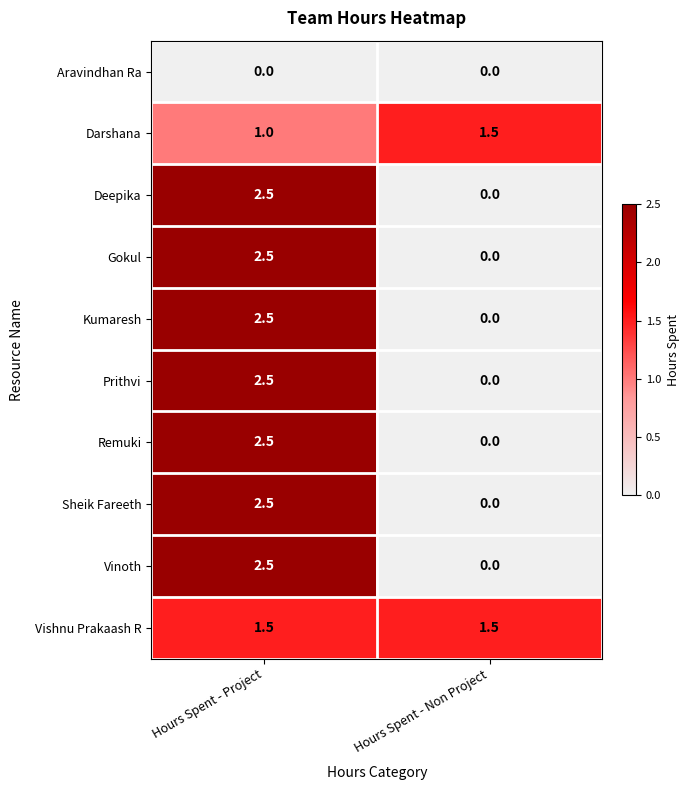

What is the total value across all series at Hours Spent - Project?

20.0